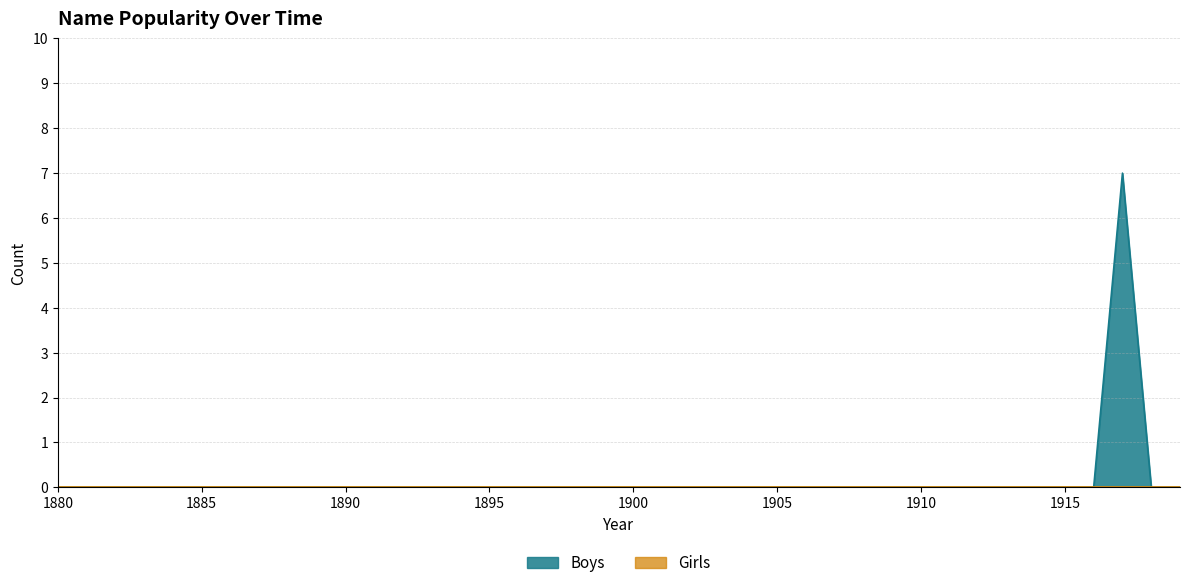

Where is Girls nearest to the value 0?

1880